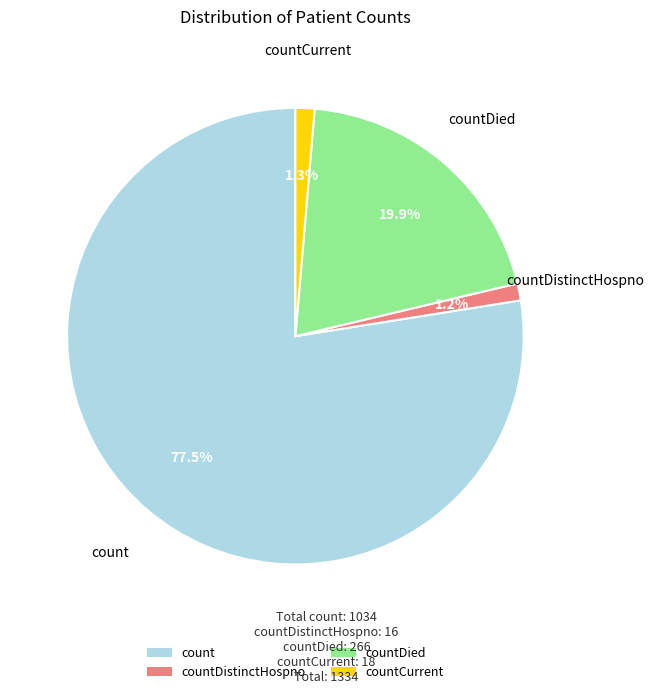

Between countDied and countDistinctHospno, which is larger?

countDied